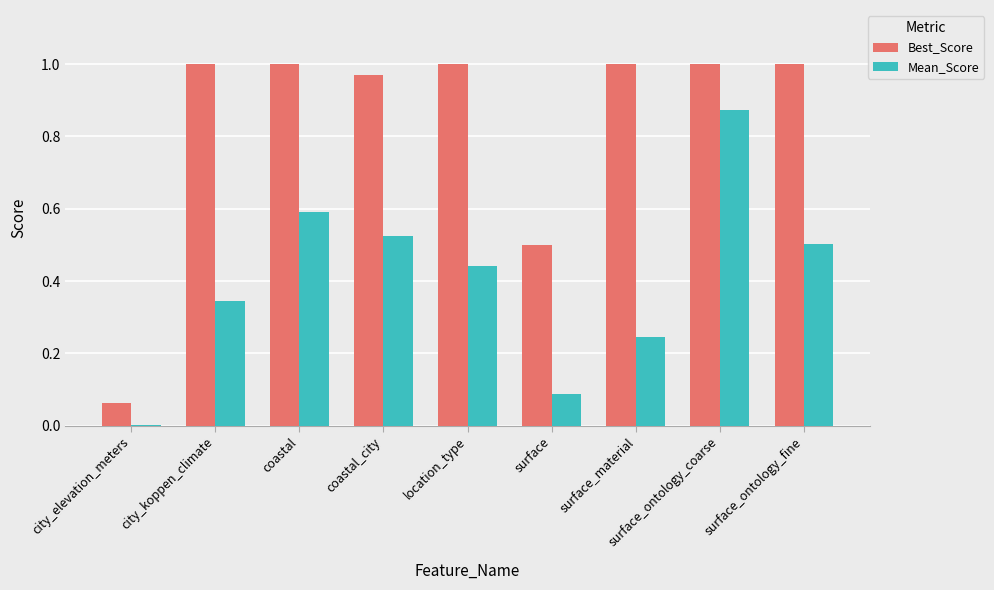

Which series changed the most between city_koppen_climate and surface_ontology_coarse?

Mean_Score